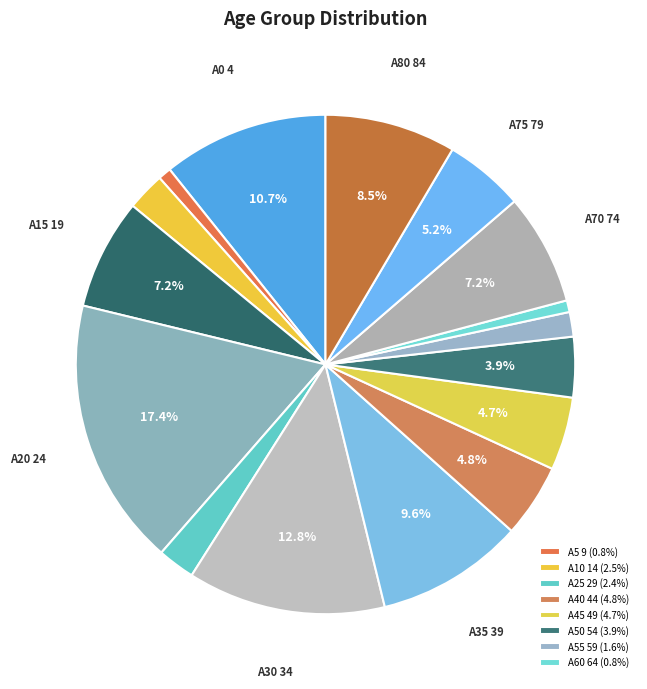

Count the number of slices in the pie.

16